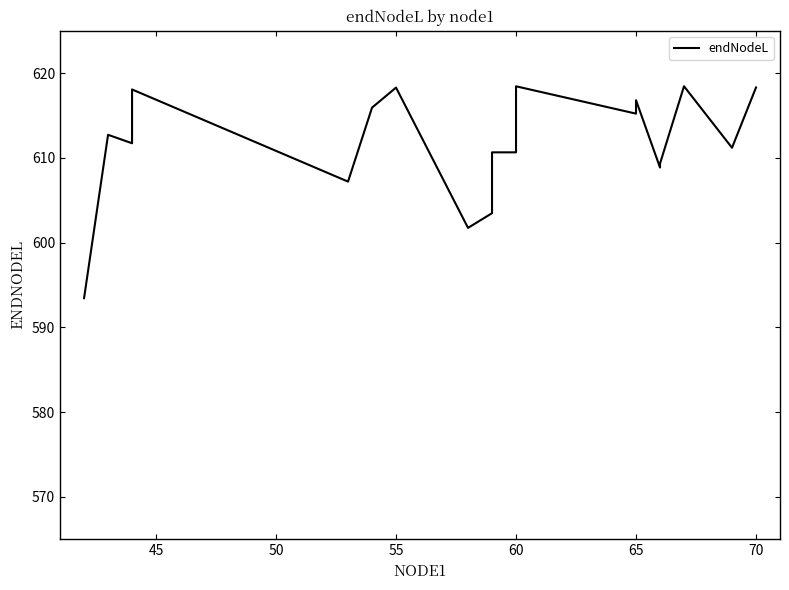

The value at 55 is 360.0. True or false?

False